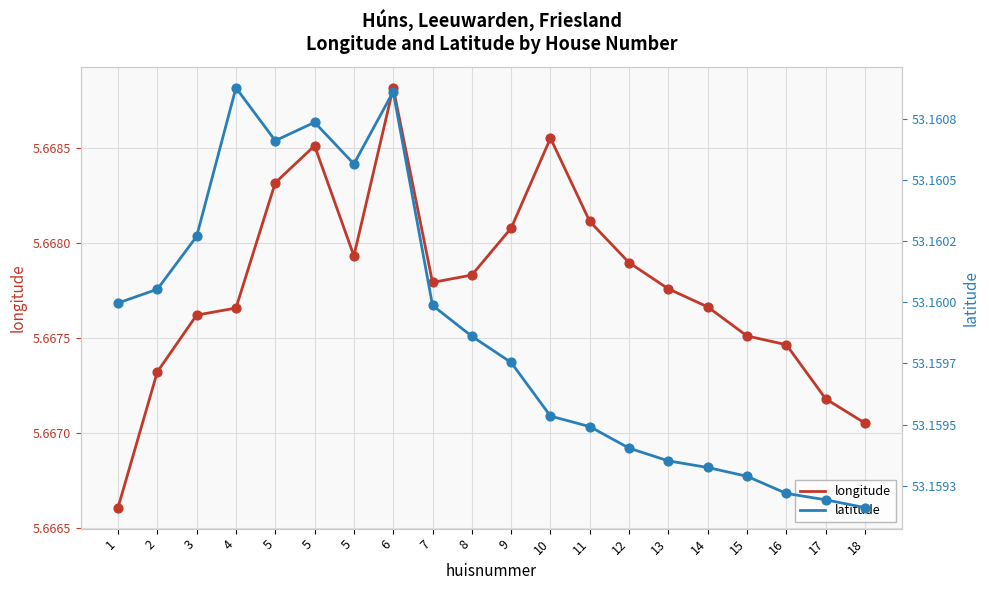

Which series has the largest total across all categories?

latitude